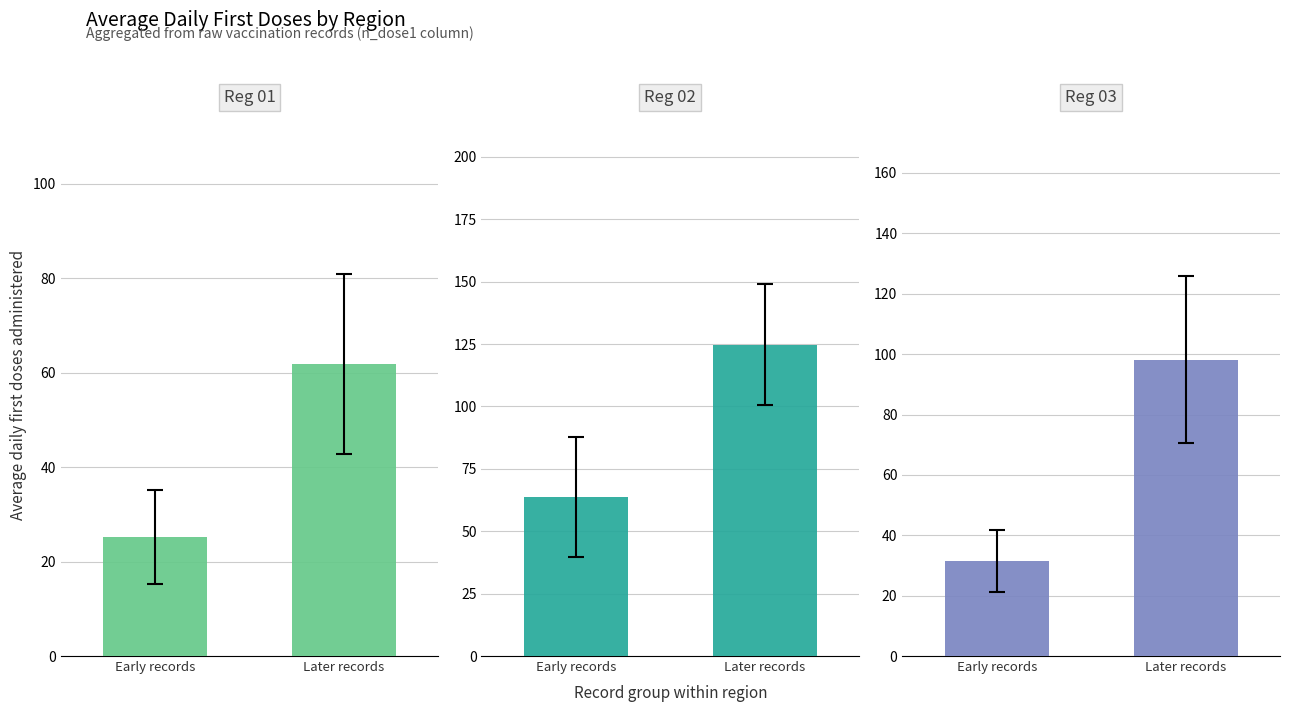

What is the label of the 1st bar from the left?

Early records